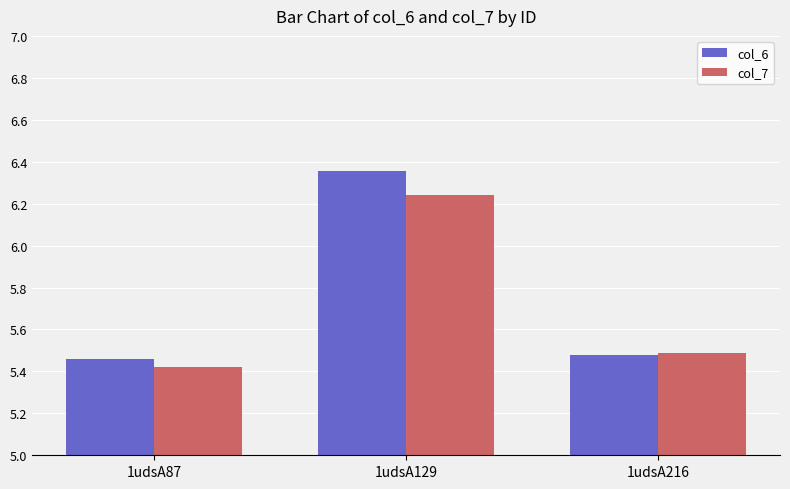

What is the smallest value displayed?

5.4